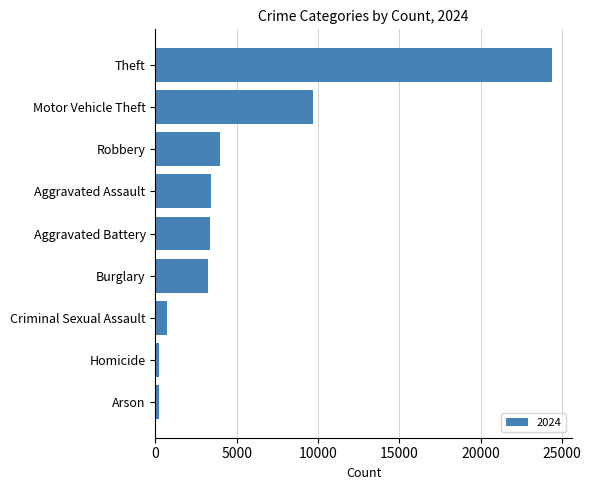

Is it true that the value at Aggravated Assault is 909?

False